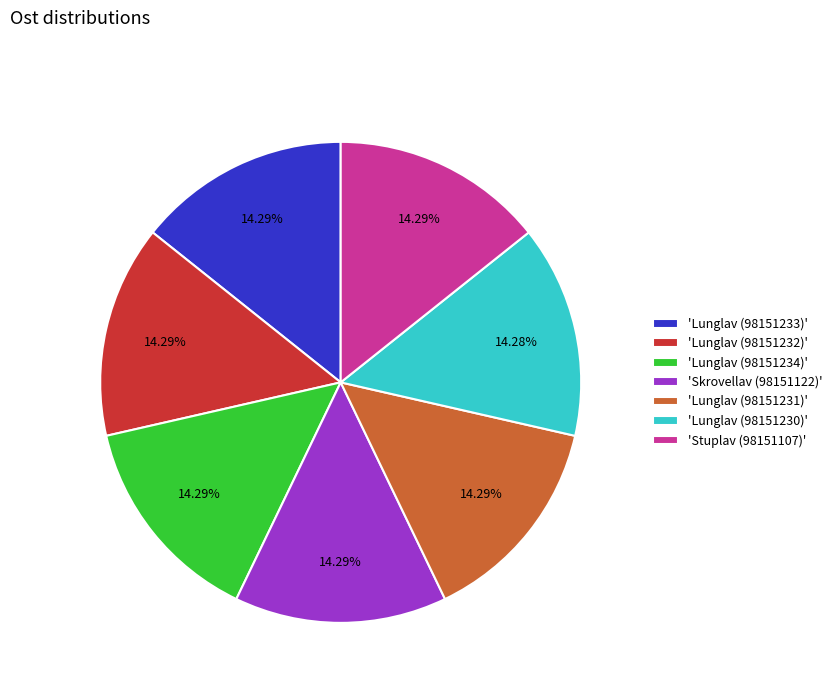

What is the ratio of the value at 'Skrovellav (98151122)' to the value at 'Lunglav (98151230)'?

1.0